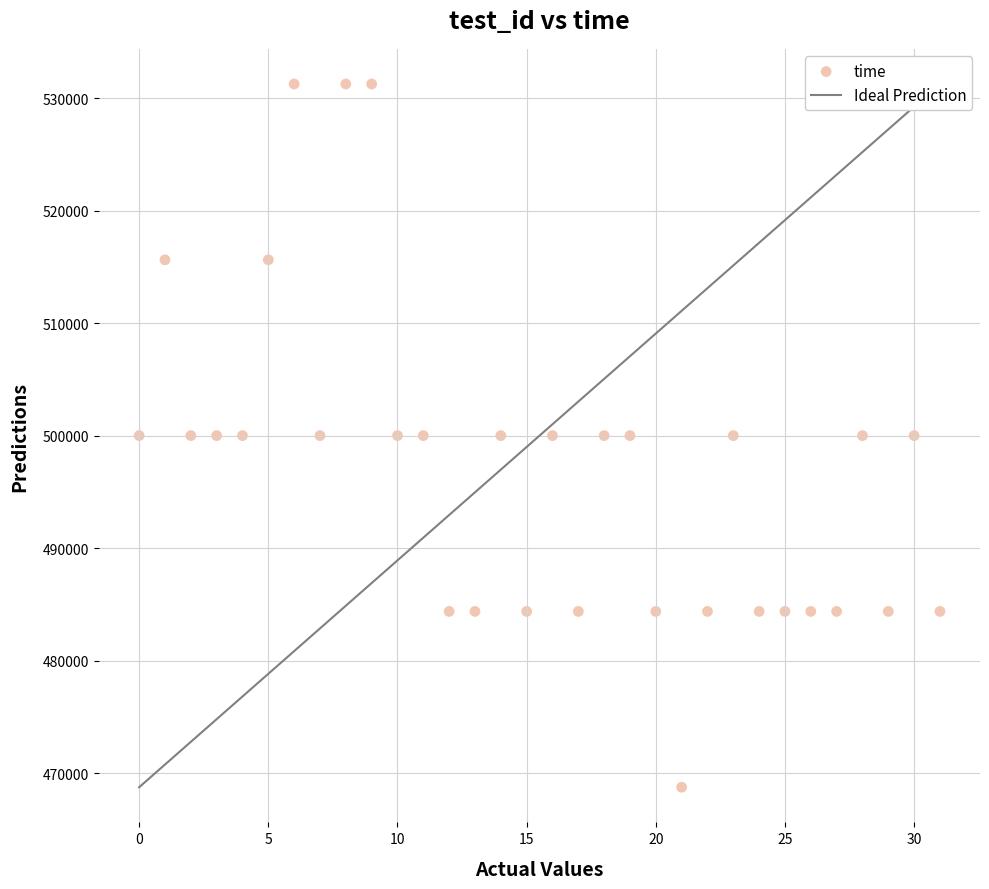

What is the range of Y values (max minus min)?

62500